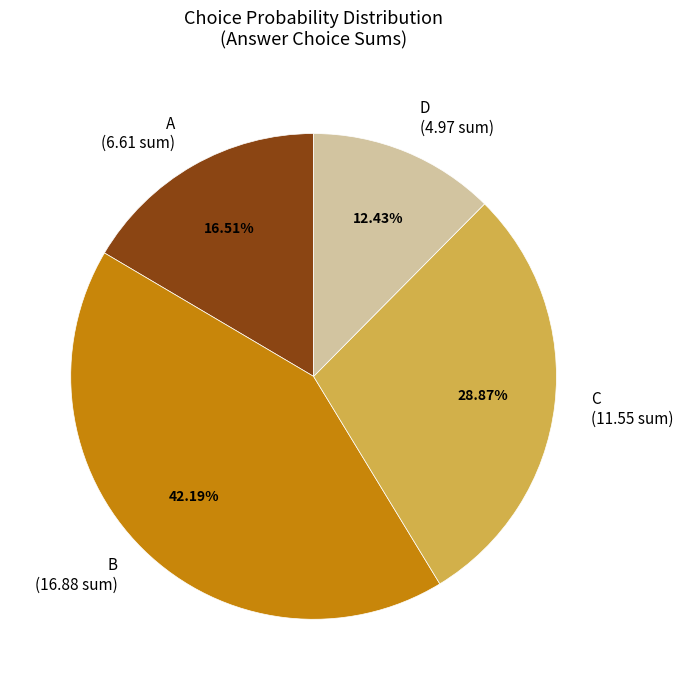

To the nearest percent, what percentage of the pie is A?

17%